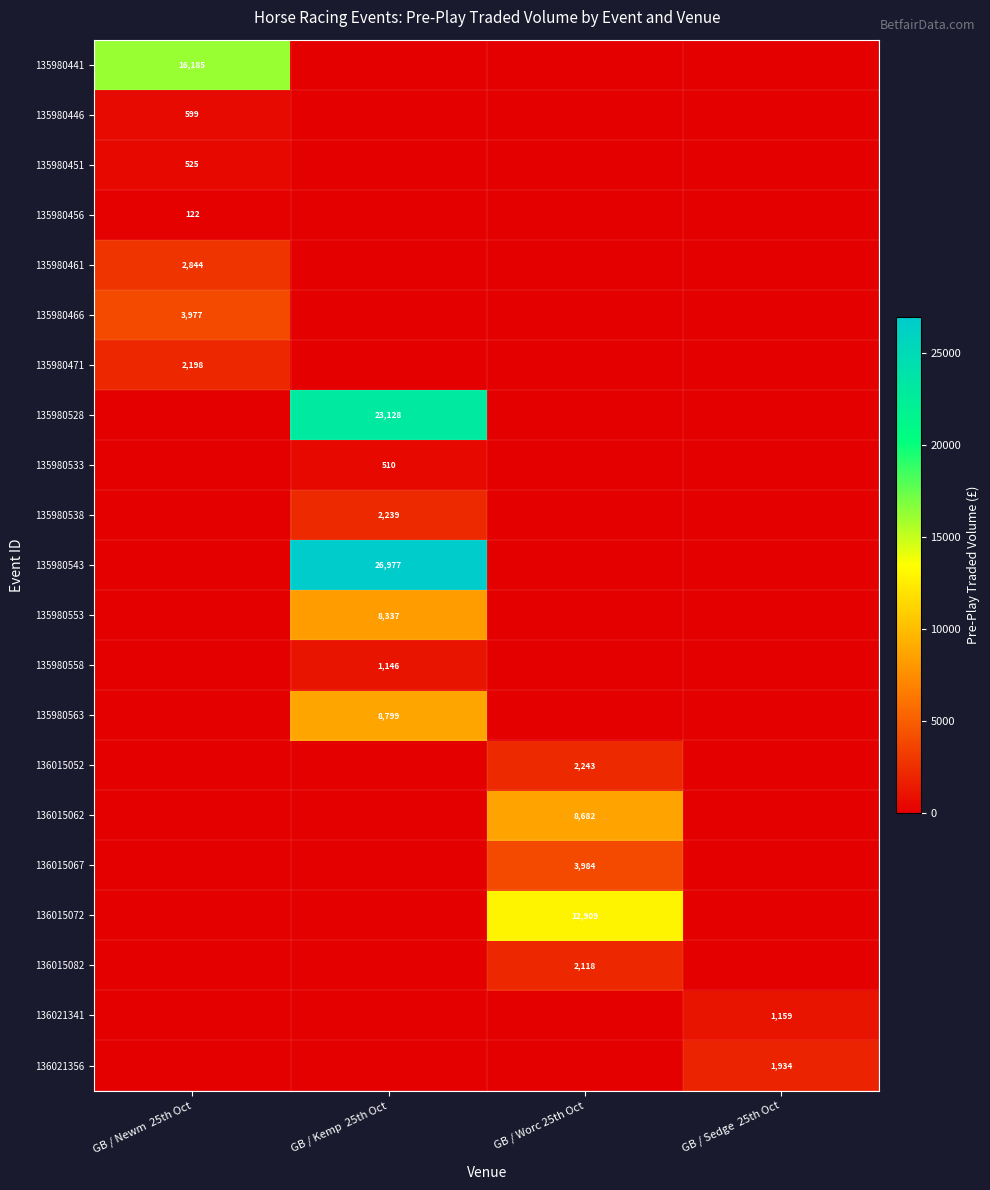

At how many categories does at least one series exceed 5990?

3